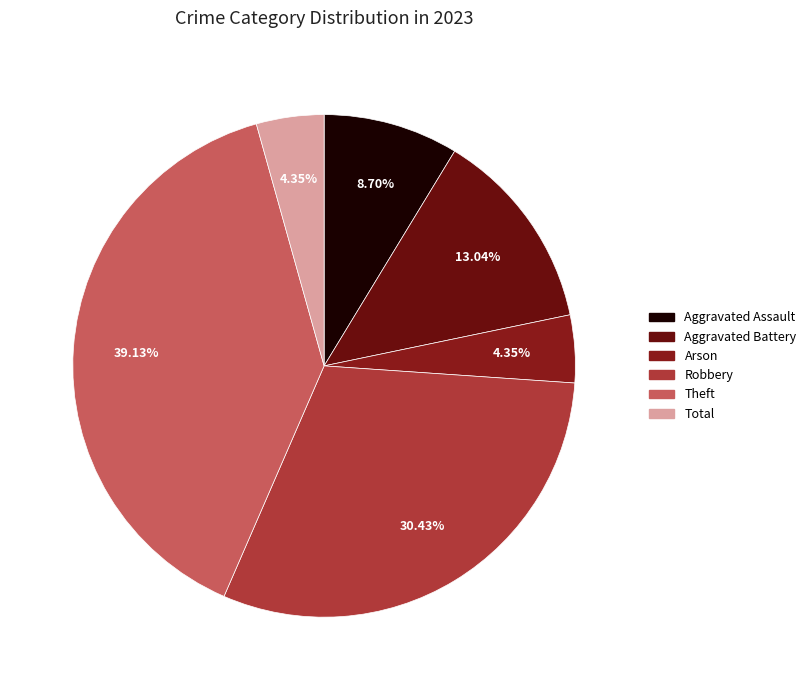

The Arson slice represents 4% of the pie. True or false?

True